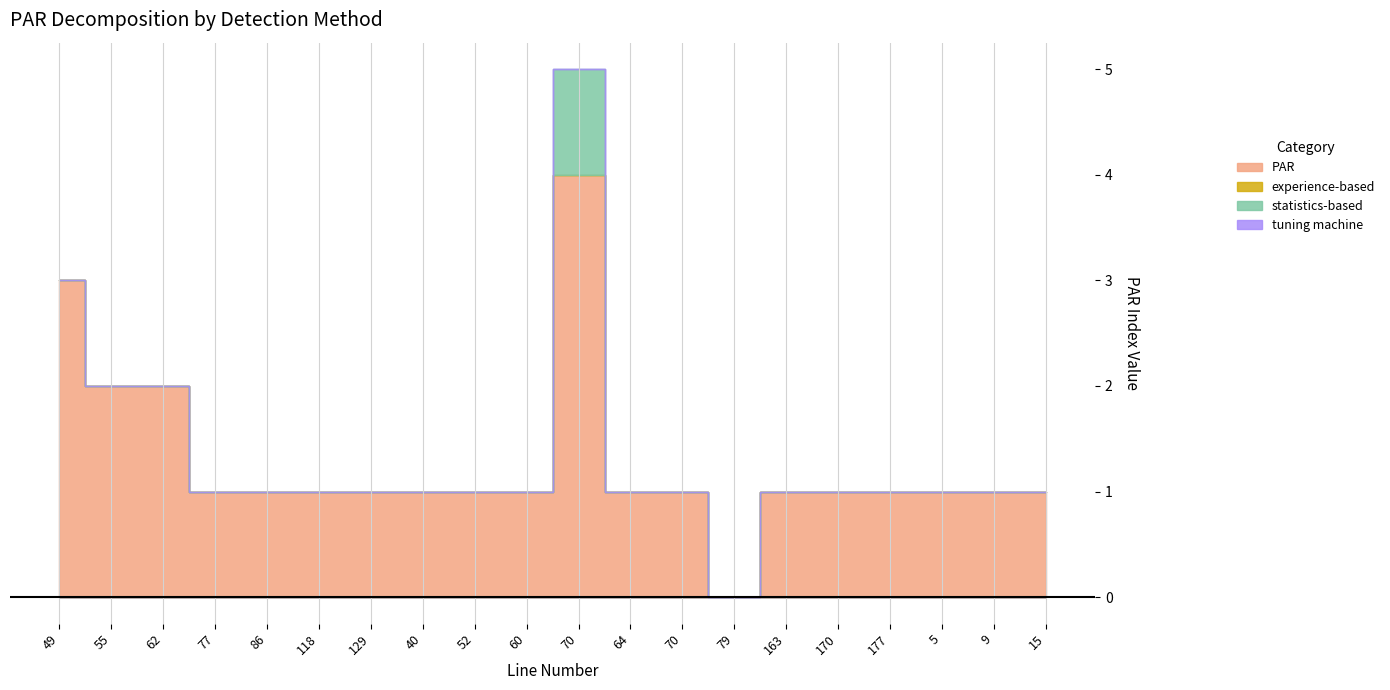

Which series has the widest spread of values?

PAR